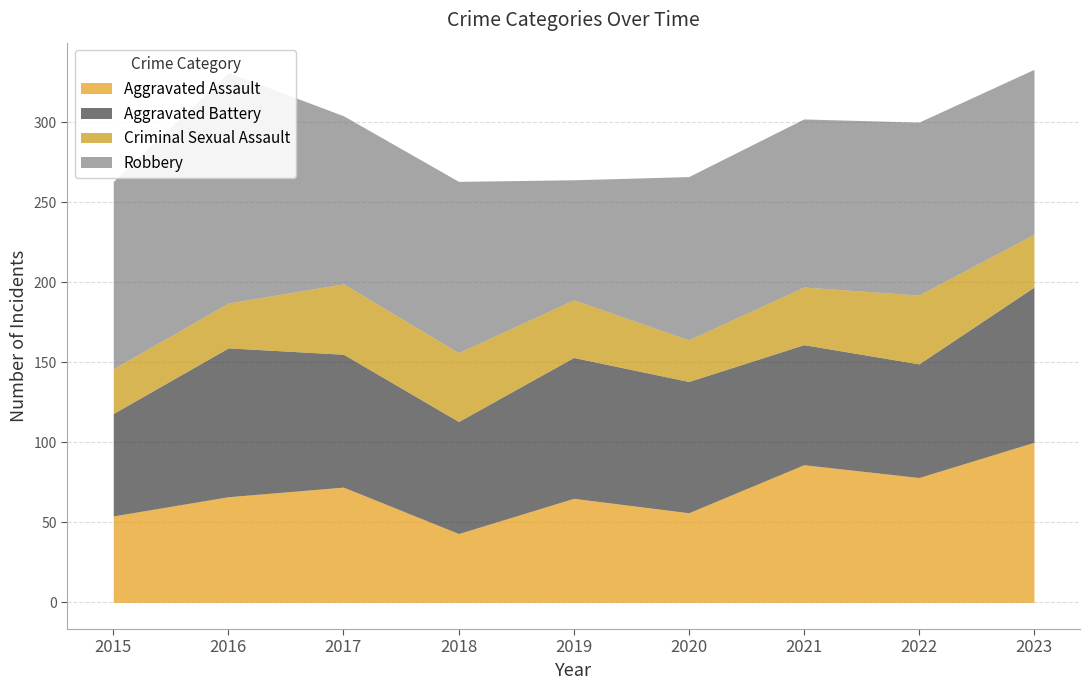

At which label is Criminal Sexual Assault closest to 35?

2019